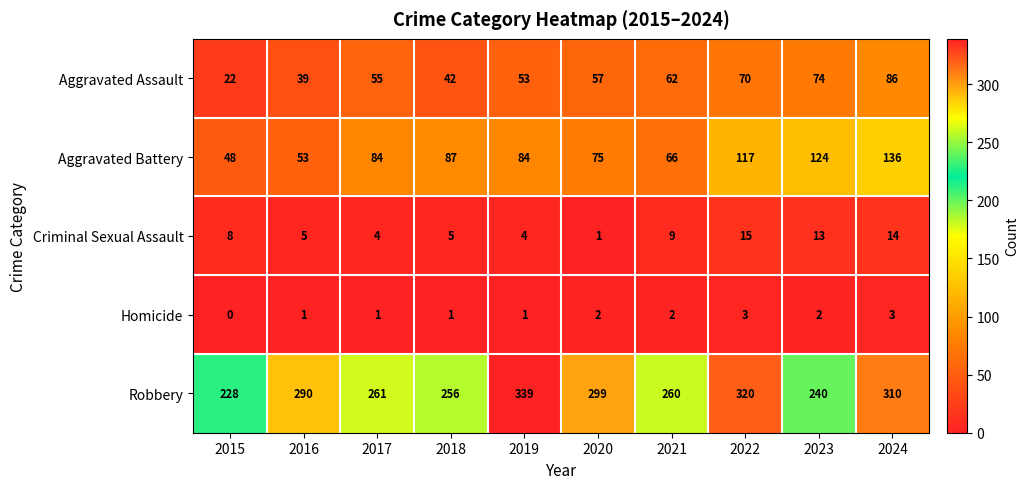

The value of Aggravated Battery at 2020 is 44. True or false?

False